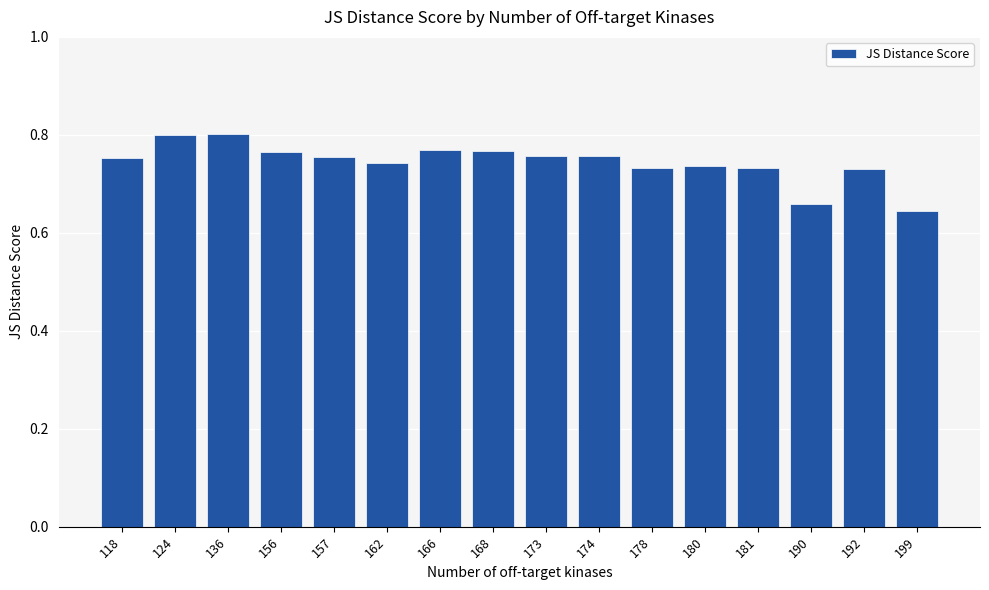

The value at 156 is 1.2. True or false?

False